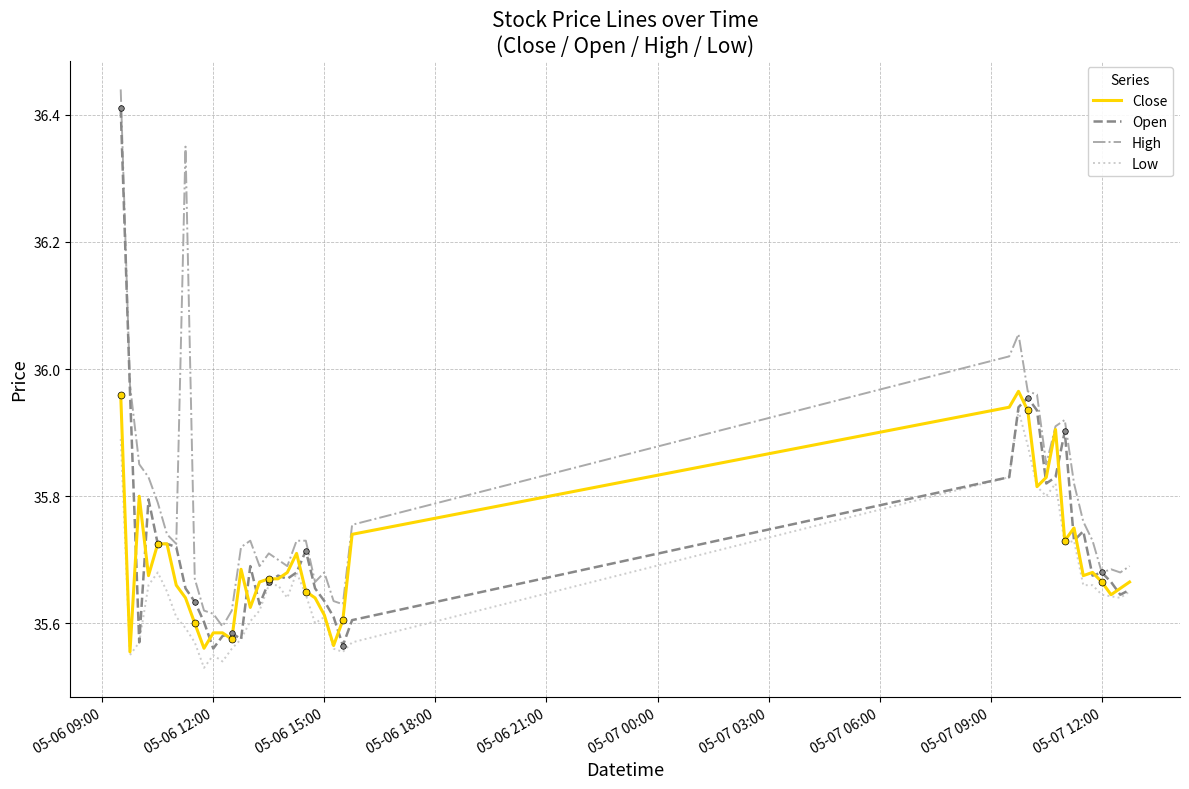

The Open series shows 20.4 at 05-06 12:00. True or false?

False